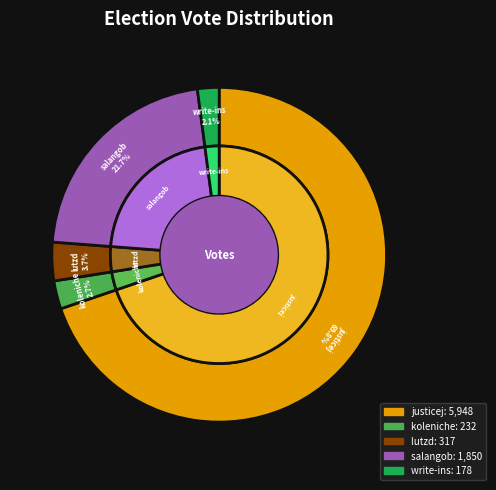

True or false: write-ins accounts for 2% of the total.

True